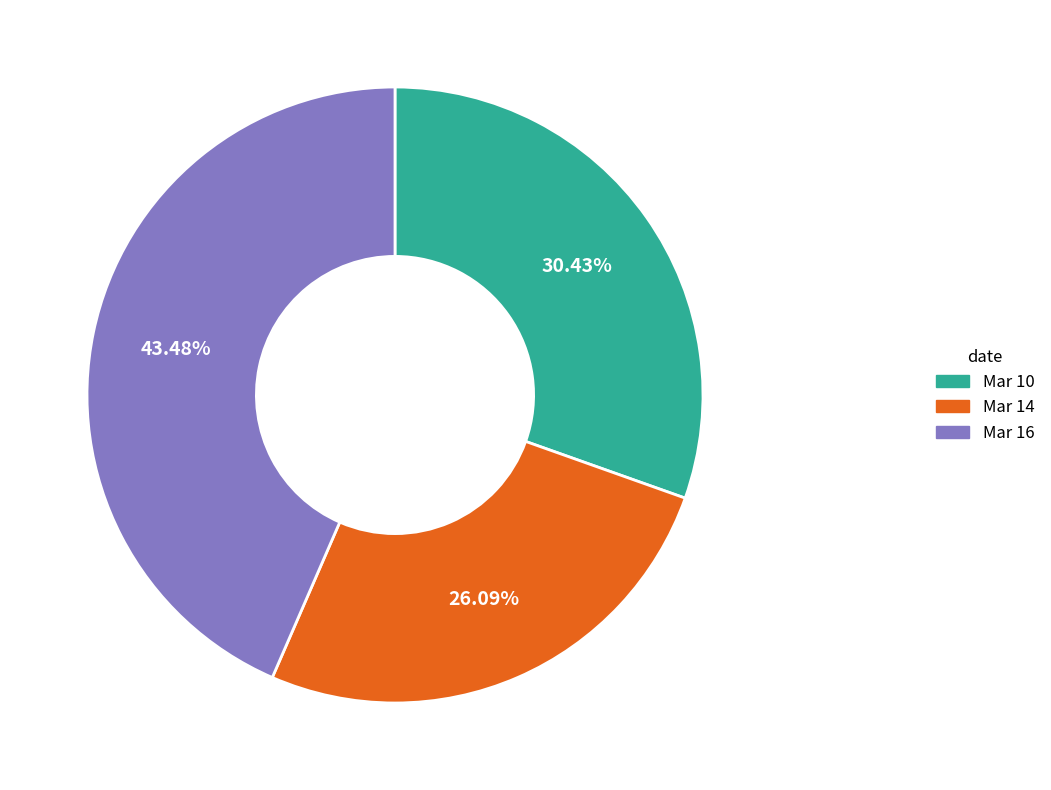

Is it true that Mar 16 is 30% of the pie?

False